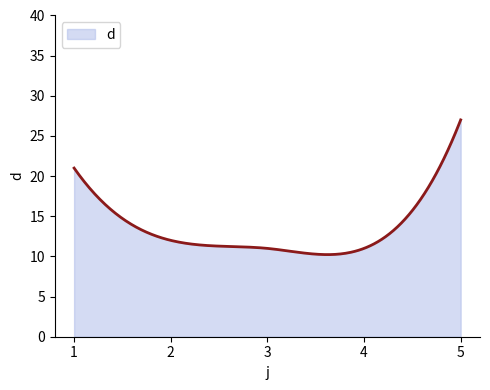

What is the greatest value displayed?

27.0